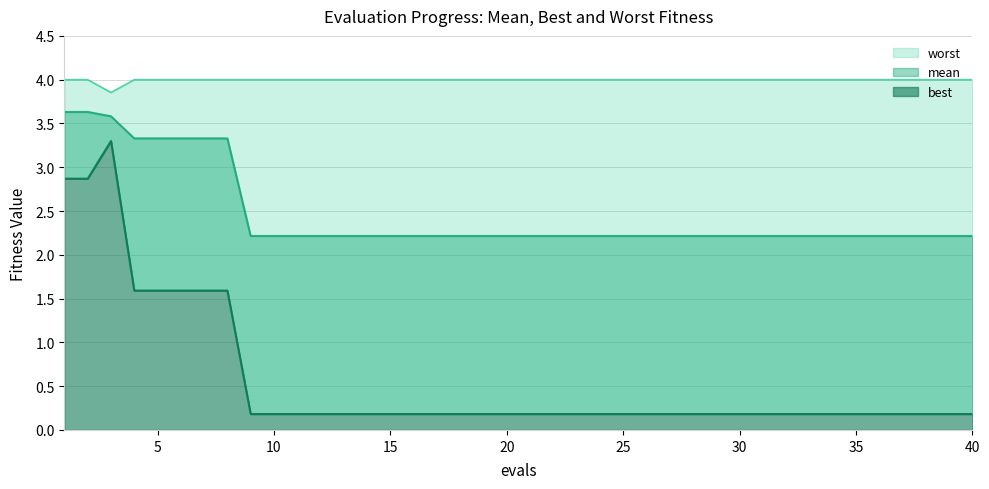

What is the sum of the worst values at 30 and 21?

8.0